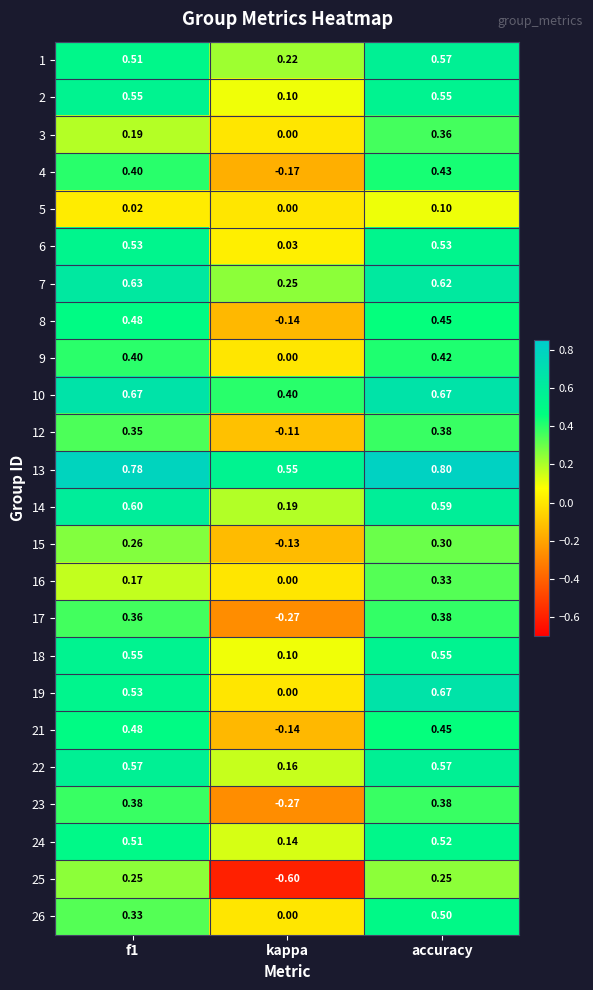

Where is 13 nearest to the value 0?

kappa